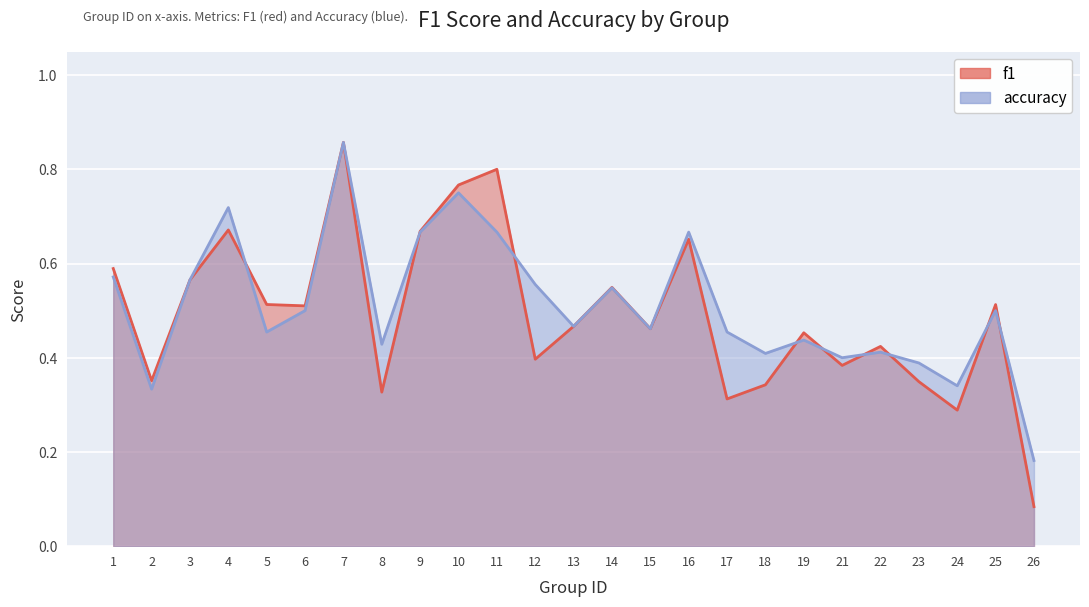

At which category does the chart reach its minimum across all series?

26